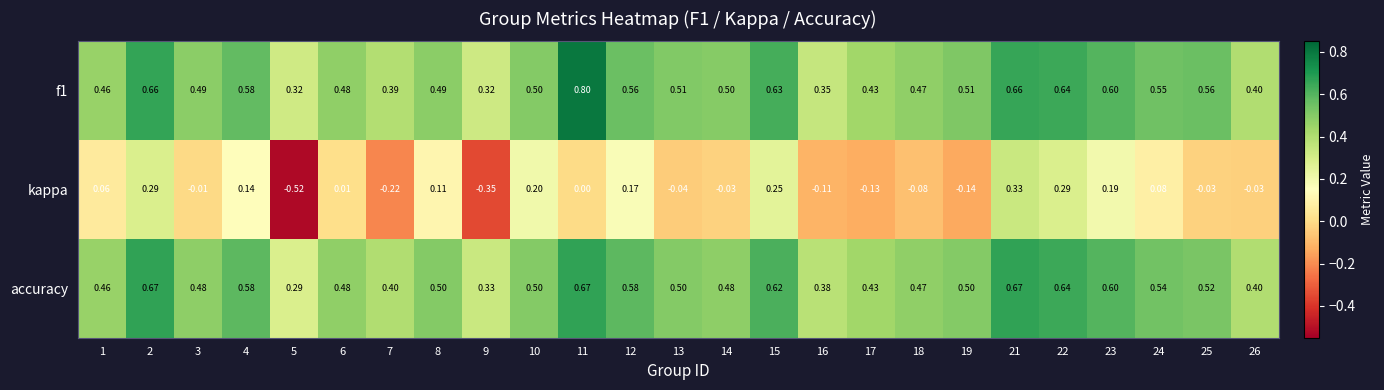

Rank the series at 7 from highest to lowest value.

accuracy, f1, kappa